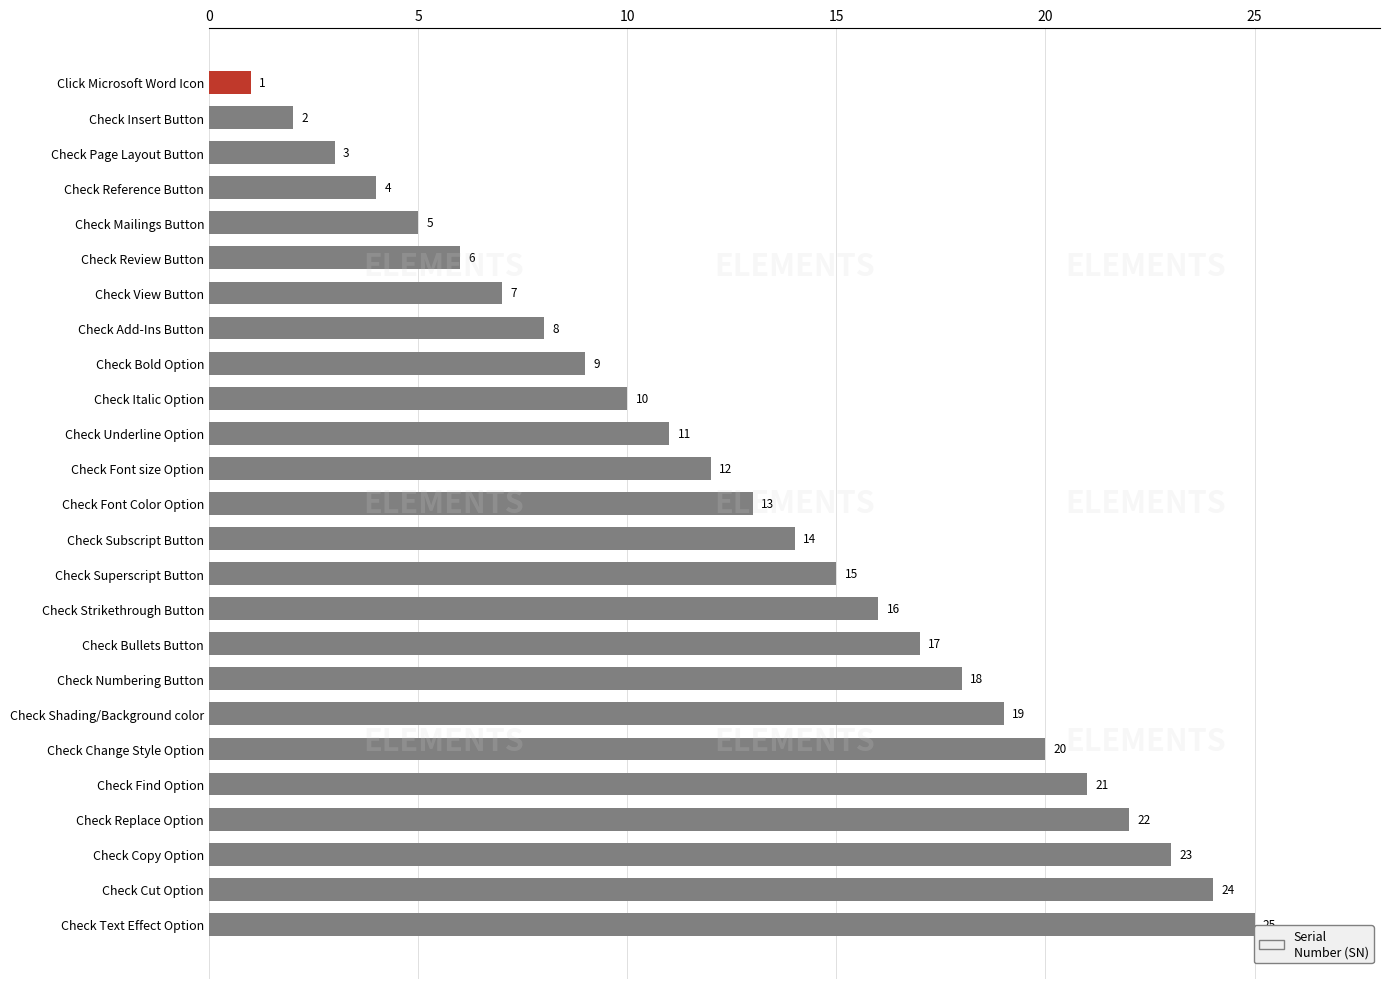

What is the difference between the maximum and second lowest values?

23